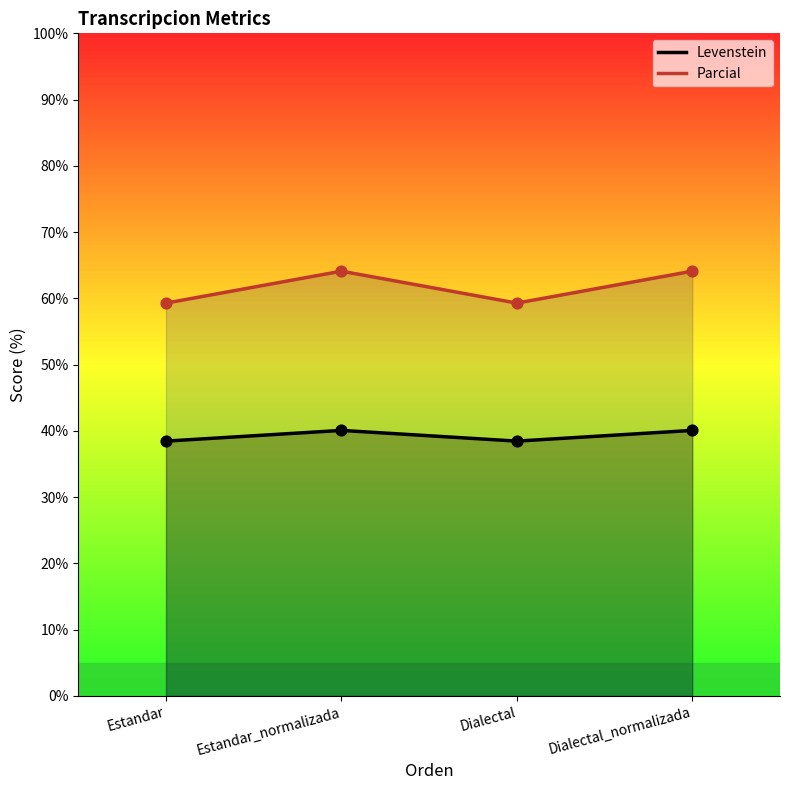

Which series has the largest total across all categories?

Parcial